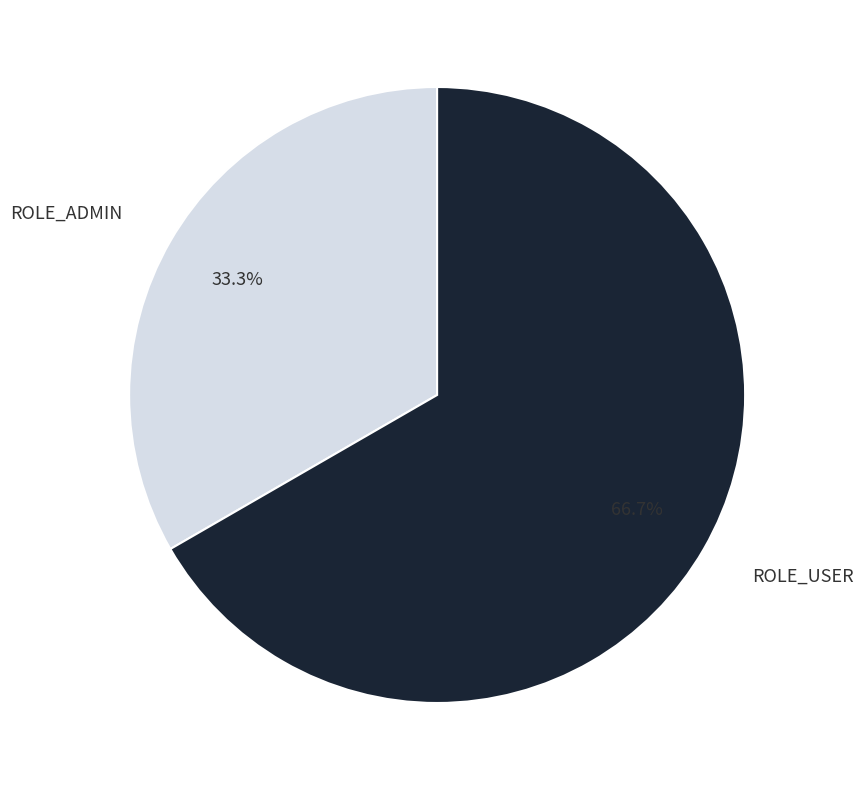

To the nearest percent, what portion does ROLE_USER represent?

67%